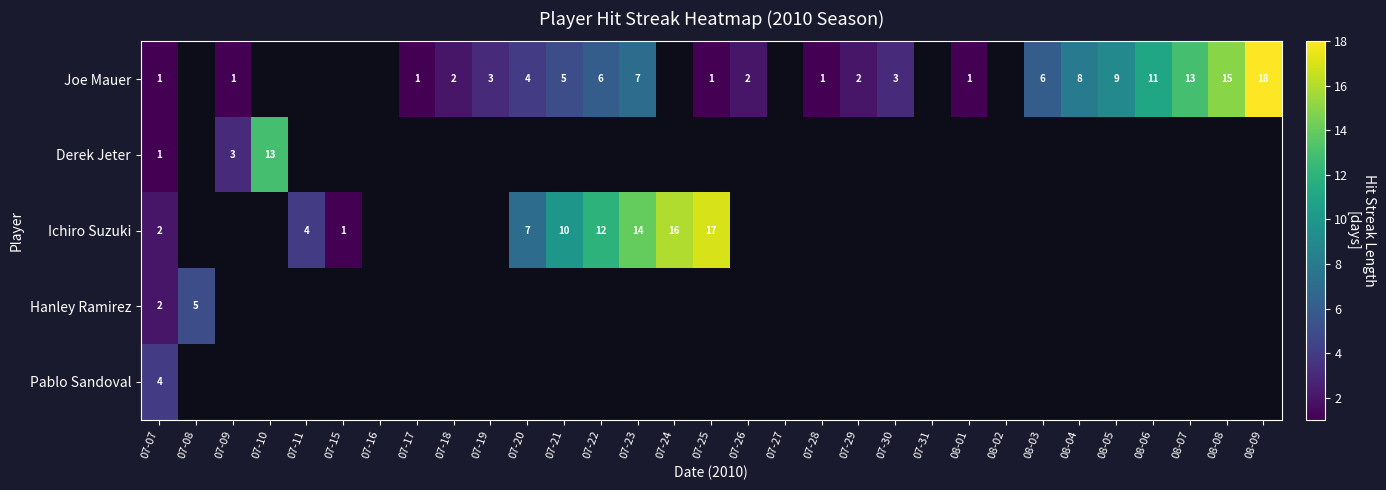

Is the value of Joe Mauer at 07-25 greater than the value of Derek Jeter at 07-10?

No